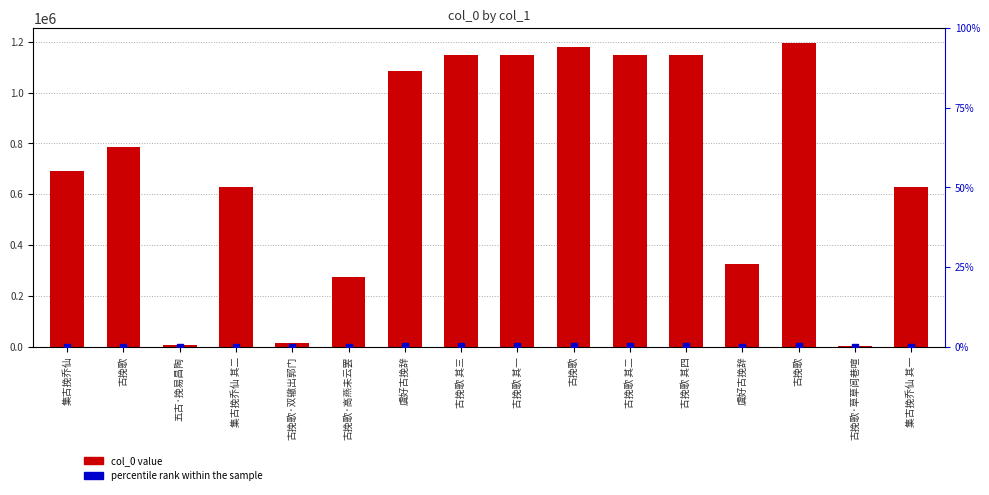

Rank the categories by value from highest to lowest.

古挽歌, 古挽歌, 古挽歌 其四, 古挽歌 其三, 古挽歌 其二, 古挽歌 其一, 虞好古挽辞, 古挽歌, 集古挽乔仙, 集古挽乔仙 其二, 集古挽乔仙 其一, 虞好古挽辞, 古挽歌·高燕未云罢, 古挽歌·双辙出郭门, 五古·挽易昌陶, 古挽歌·草草闾巷喧